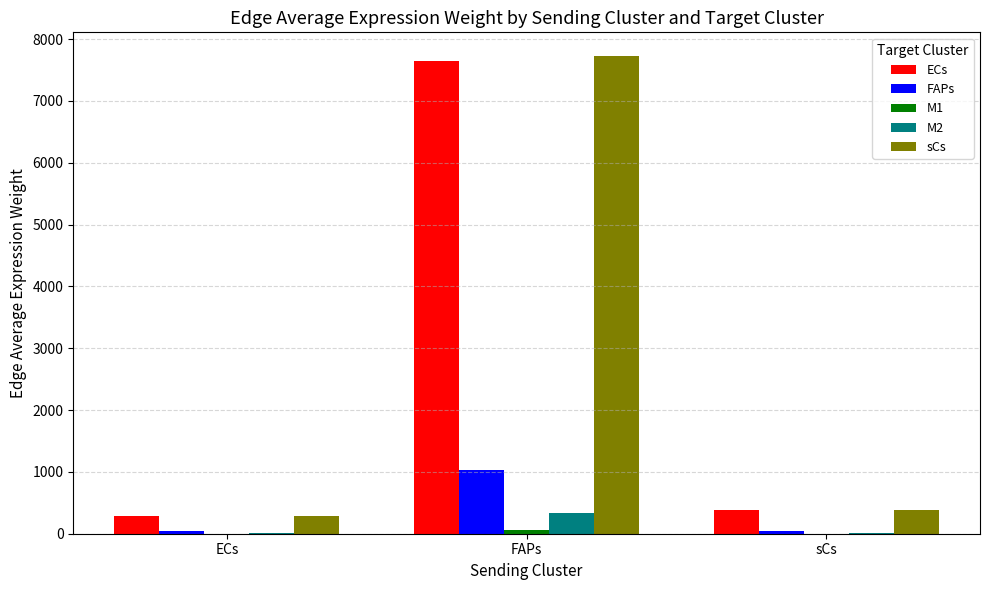

What is the difference between the FAPs values at sCs and ECs?

12.4